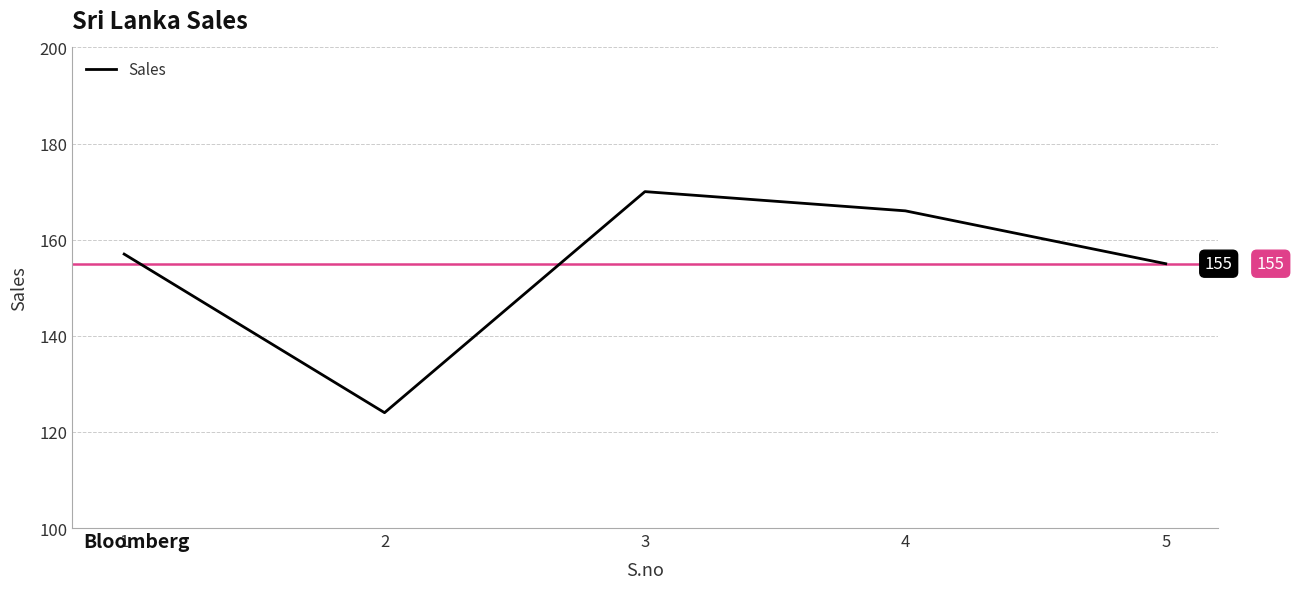

Read the value at 4, to the nearest 5.

165